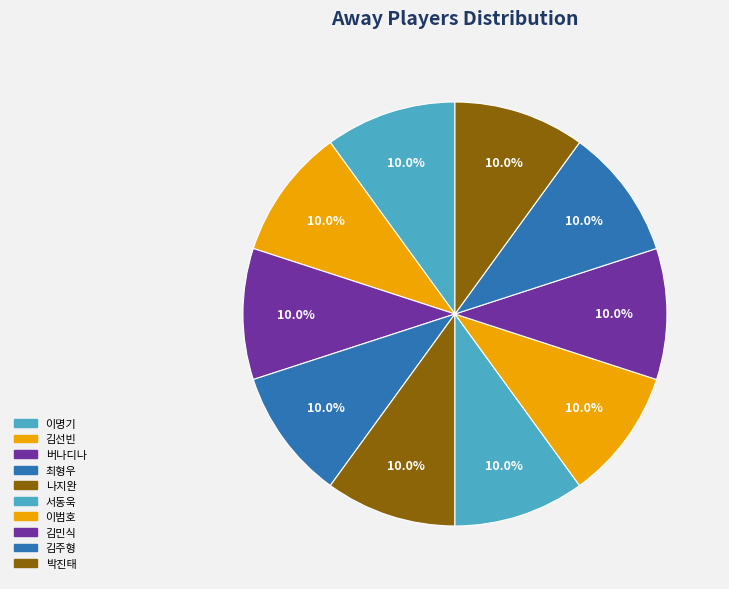

Approximately how many times larger is the value at 박진태 compared to 서동욱?

1.0